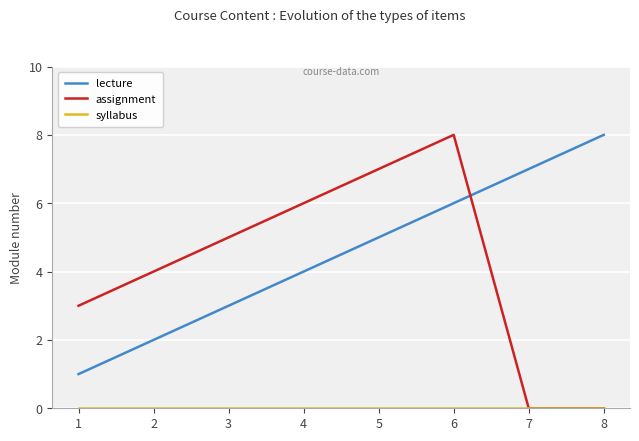

How many categories are shown in the chart?

8